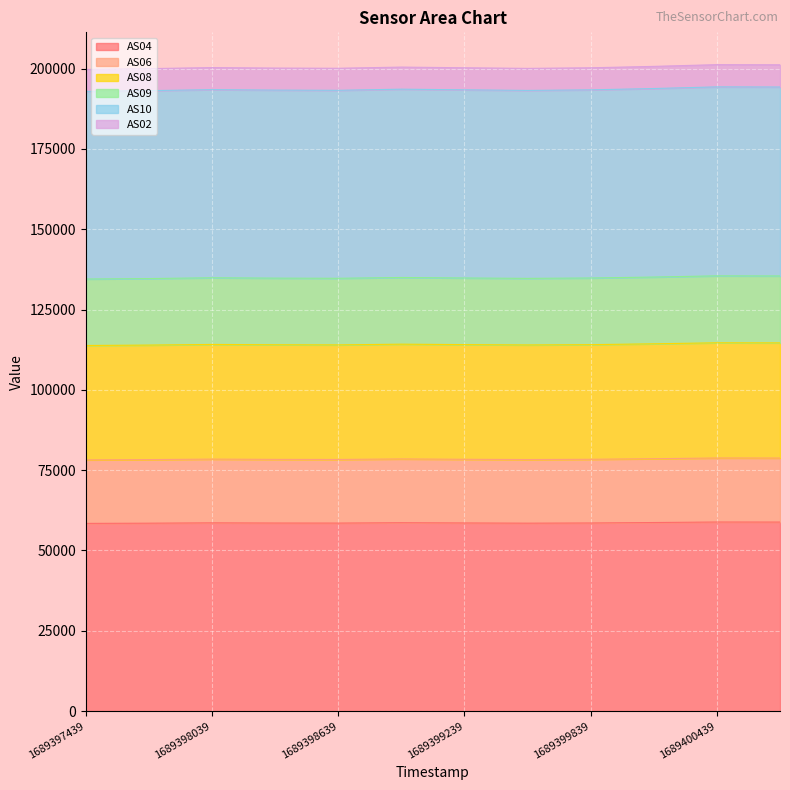

The value of AS02 at 1689397439 is 139806. True or false?

False